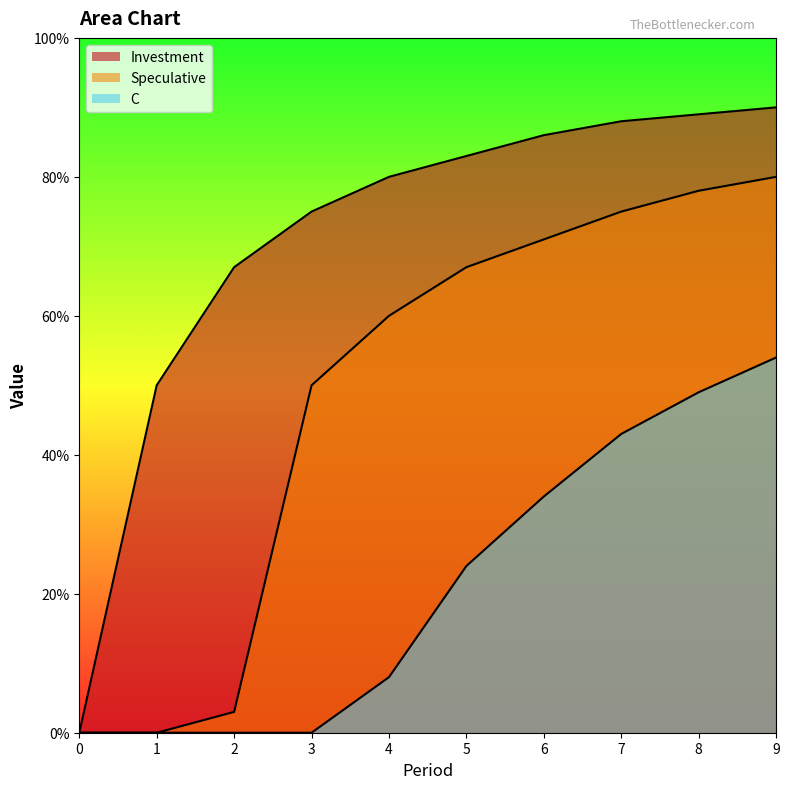

Which series has the widest spread of values?

Investment